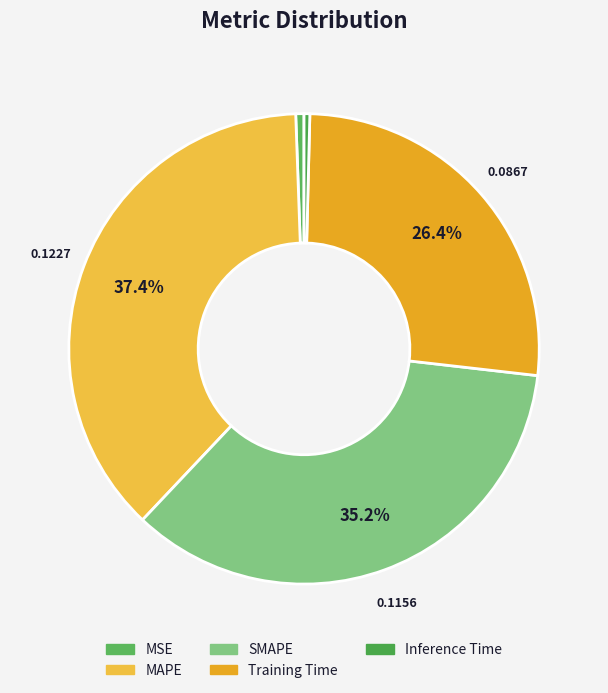

Rank the categories by value from highest to lowest.

MAPE, SMAPE, Training Time, MSE, Inference Time